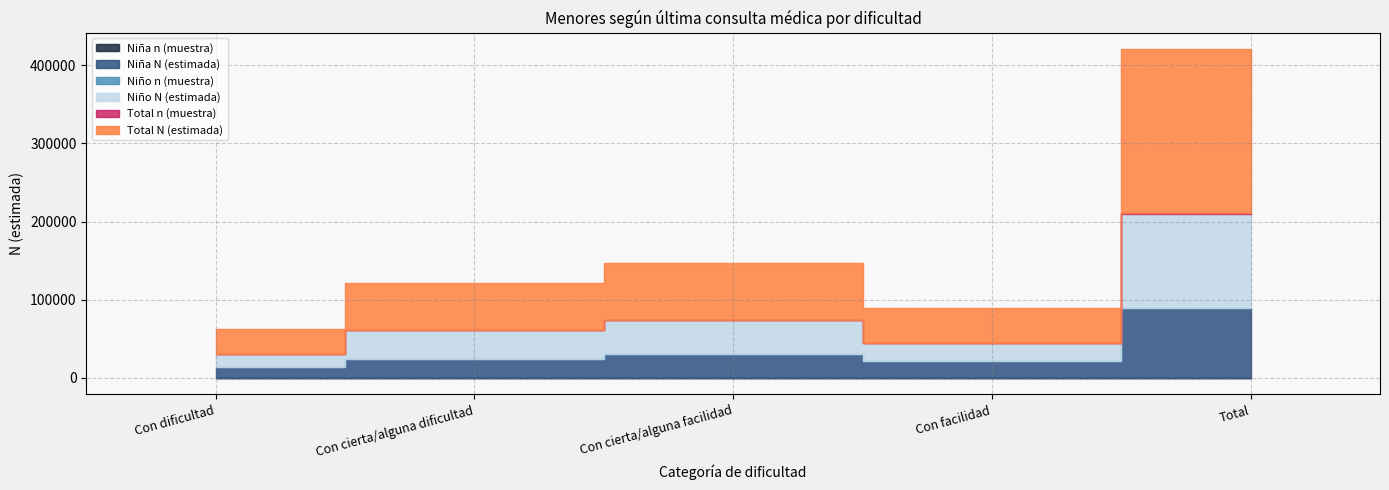

Is it true that Niño N (lím inf IC) equals 11347 at Con dificultad?

False